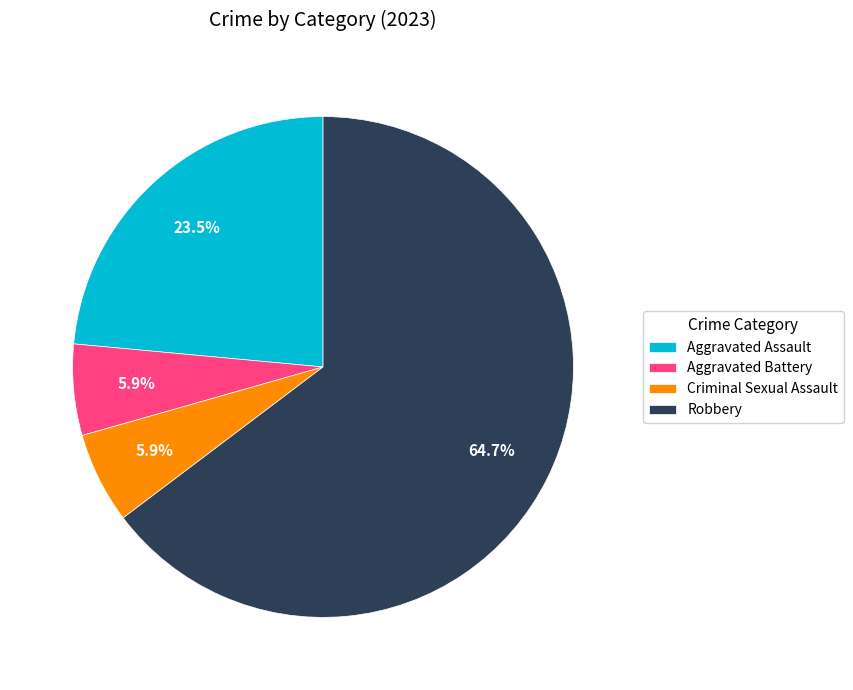

Which slice is the largest?

Robbery